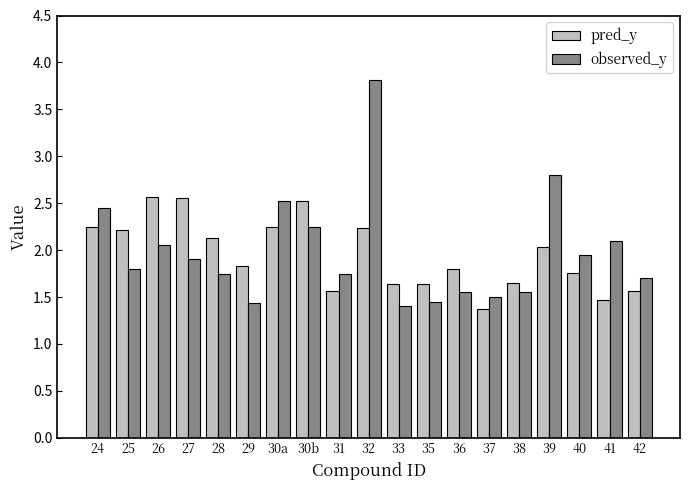

Is it true that pred_y equals 2.6 at 26?

True